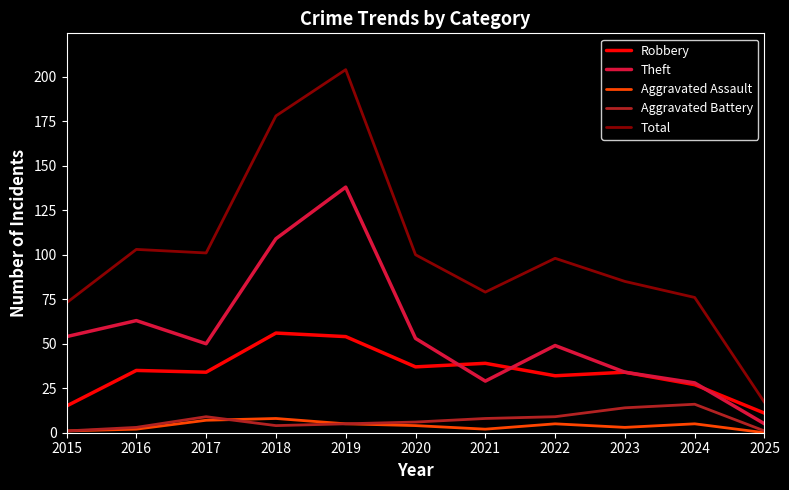

The Robbery series shows 11 at 2025. True or false?

True